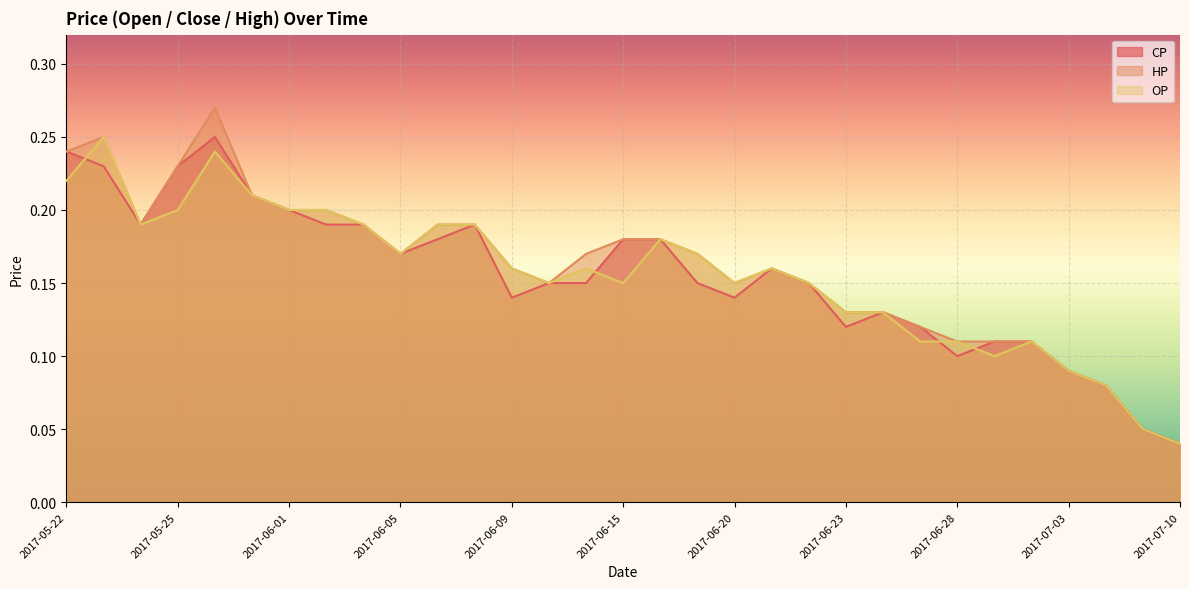

At which label does HP reach its peak?

2017-05-26